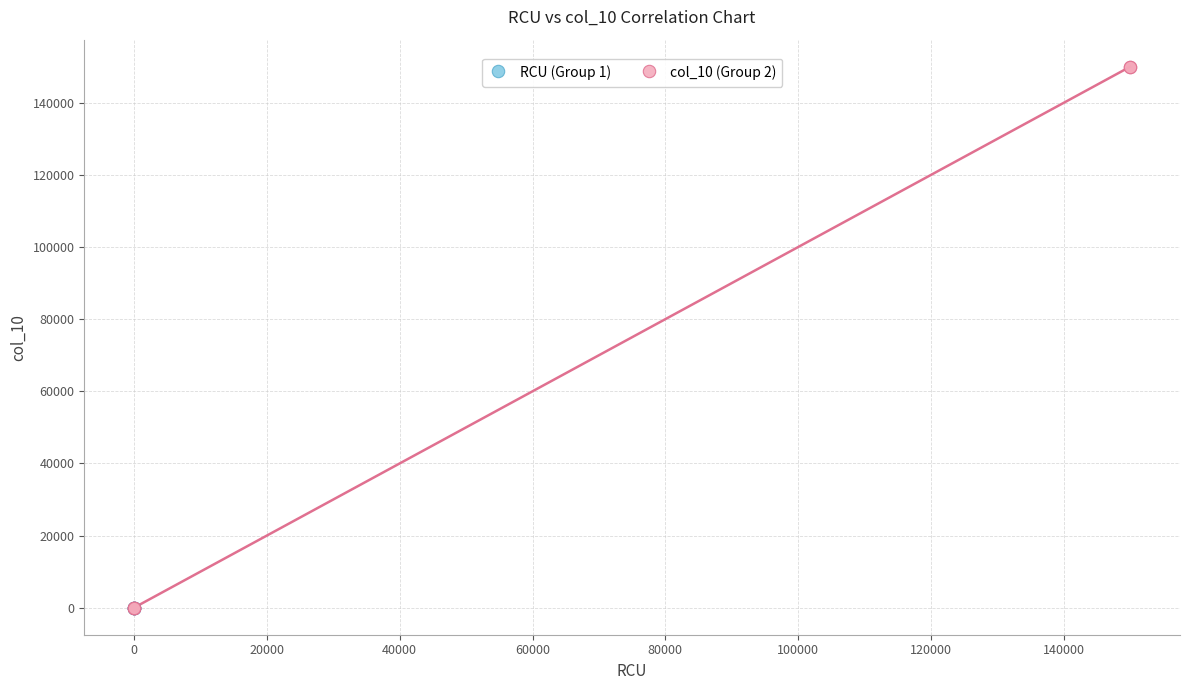

Which series contains the highest Y value?

col_10 (Group 2)